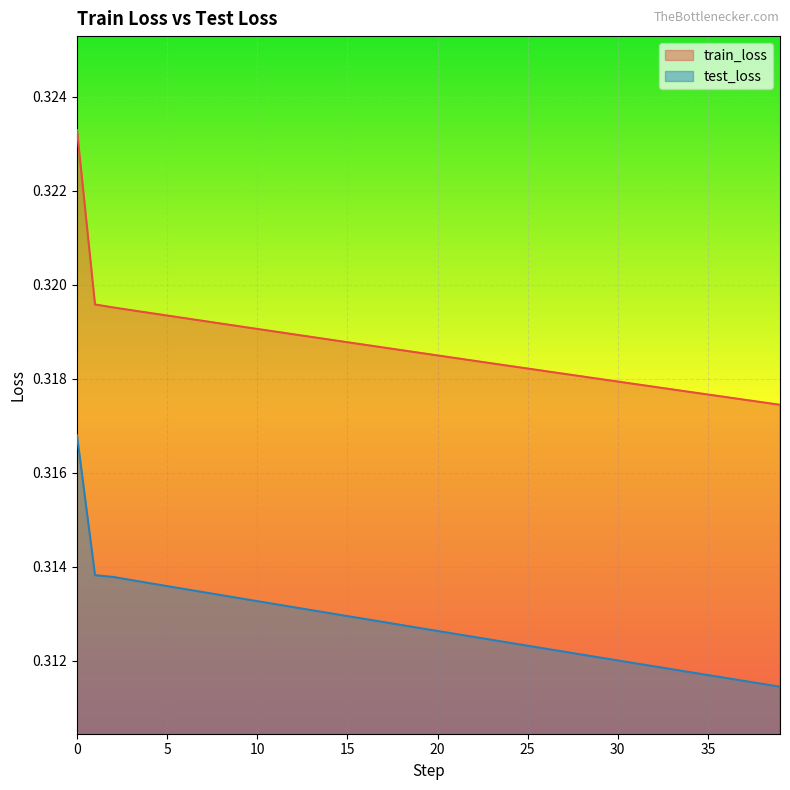

How many data points does each series have?

40